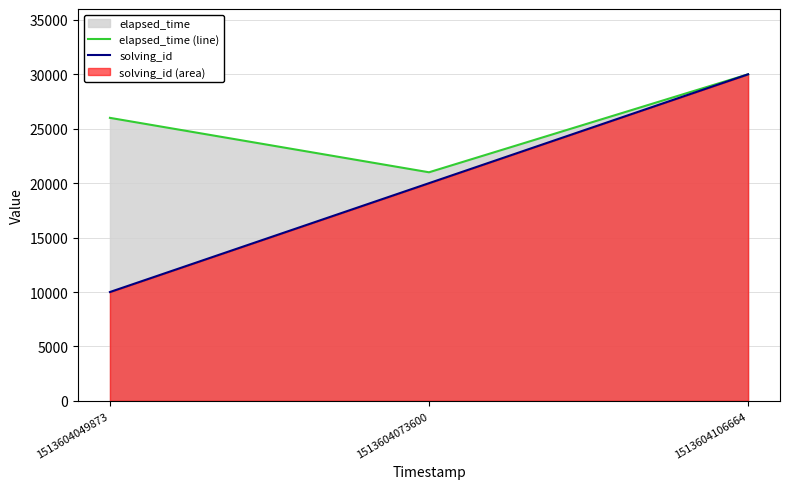

Does the chart display data point markers on the line(s)?

No